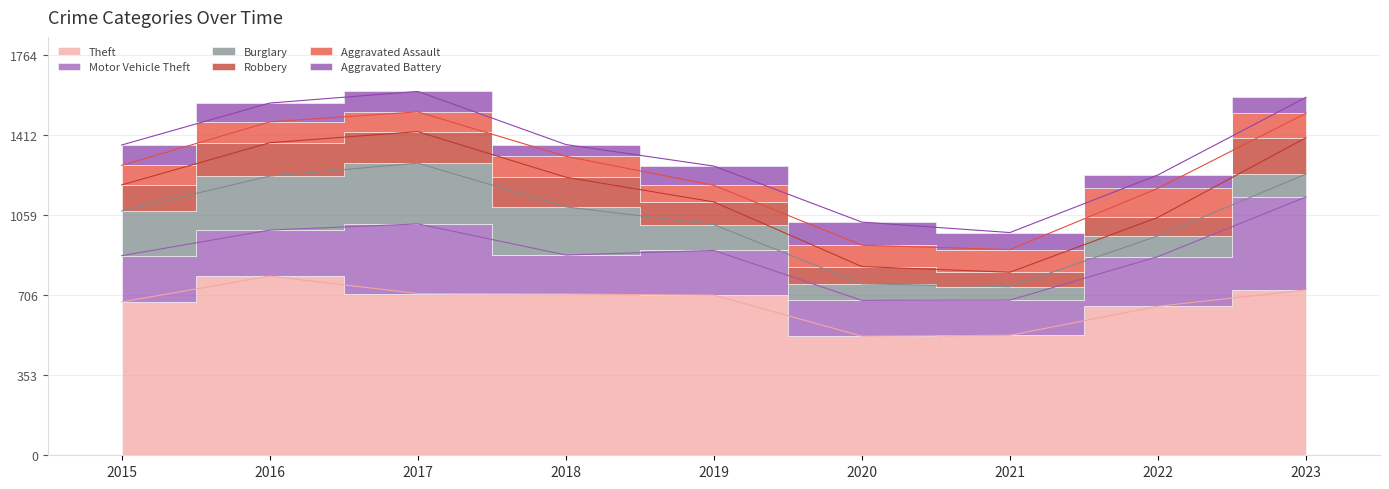

What is the value of the Robbery point at the 2nd from the left?

147